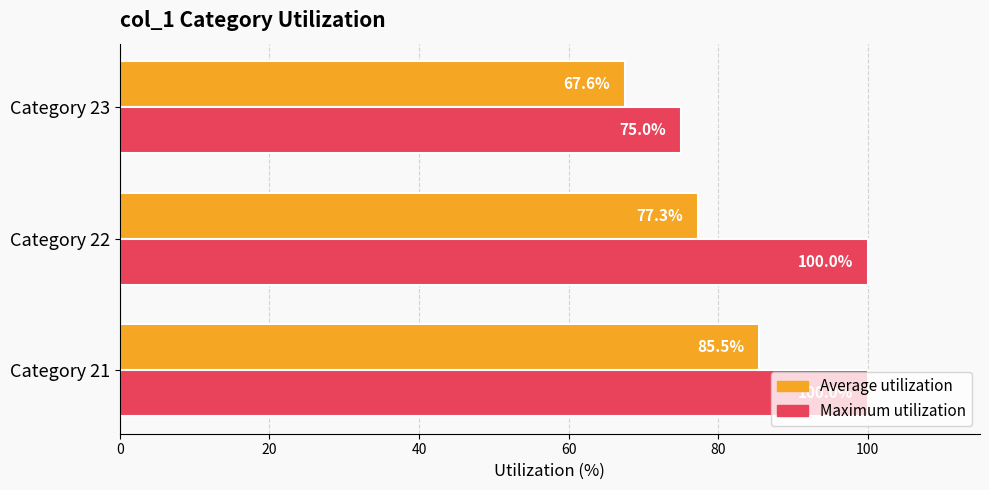

At which category is the sum across all series the highest?

Category 21